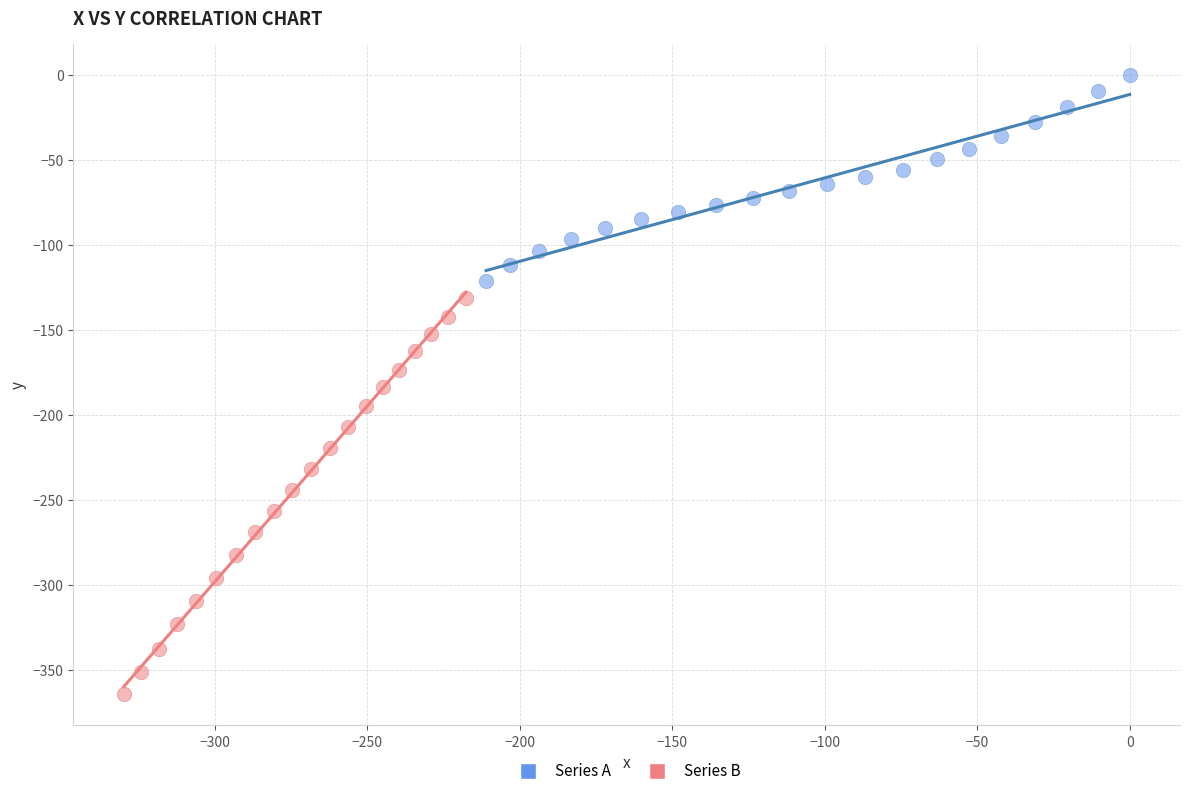

Which series contains the lowest Y value?

Series B